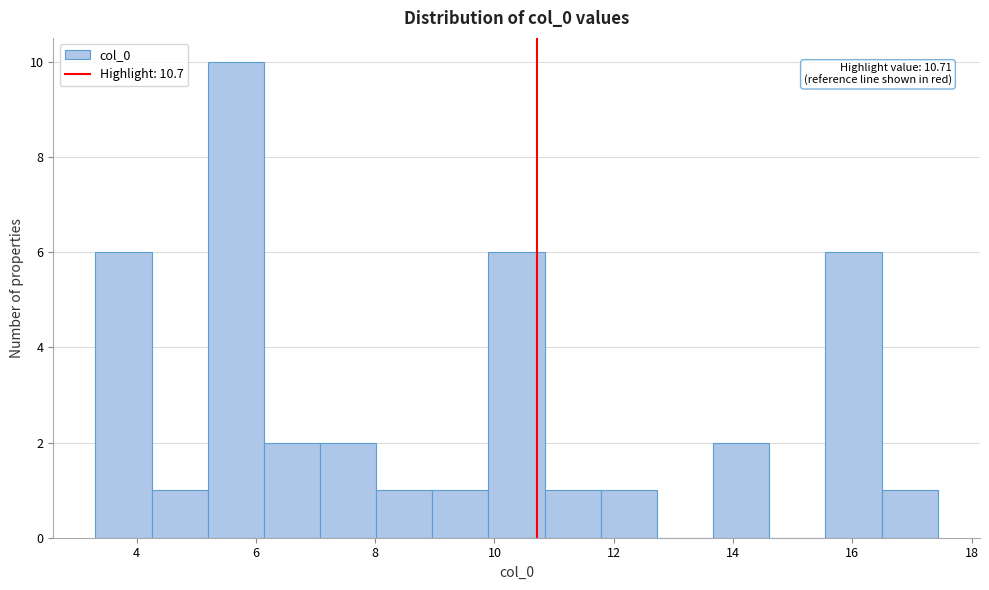

Which range on the x-axis has the tallest bar?

5.2 to 6.2